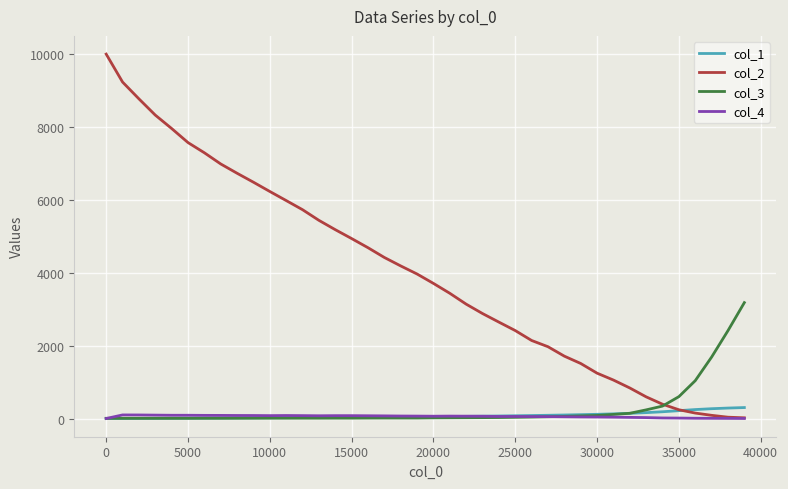

Which series has the widest spread of values?

col_2